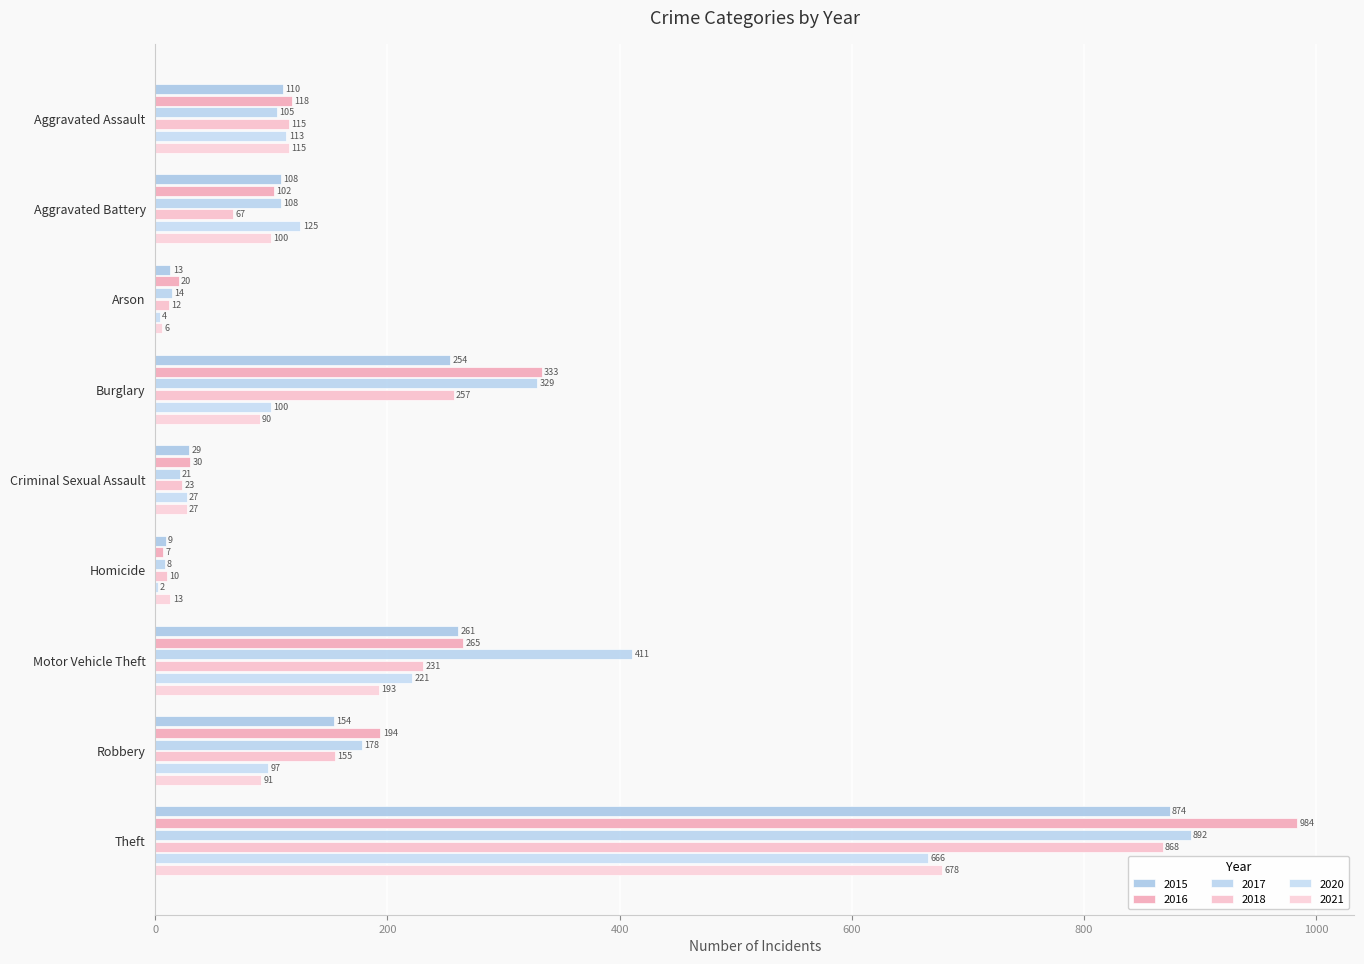

How many distinct data groups are displayed?

6